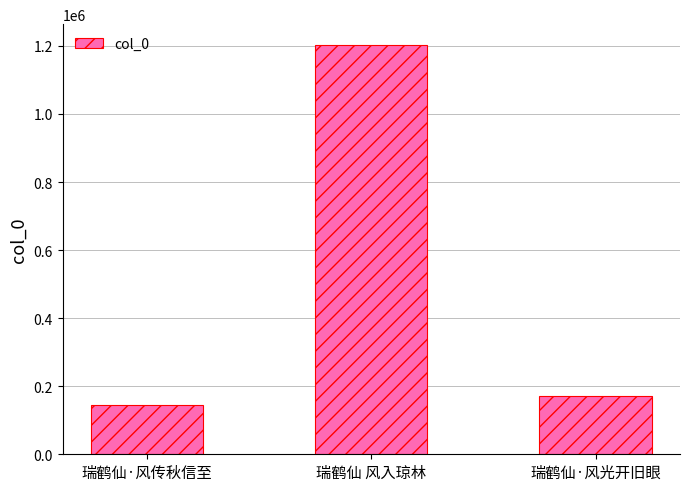

The value at 瑞鹤仙·风光开旧眼 is 171401. True or false?

True